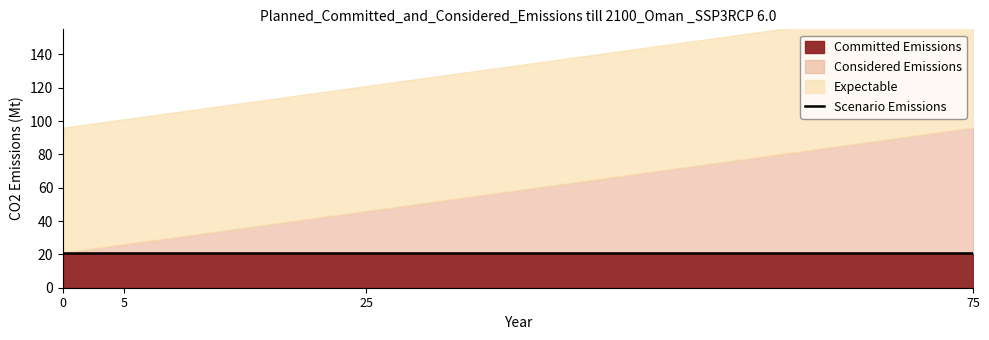

Where is Committed Emissions nearest to the value 21?

22